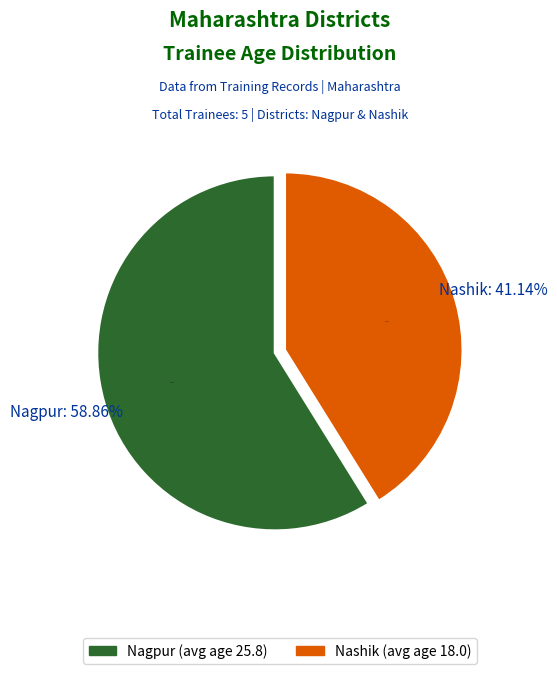

How many slices are in this pie chart?

2